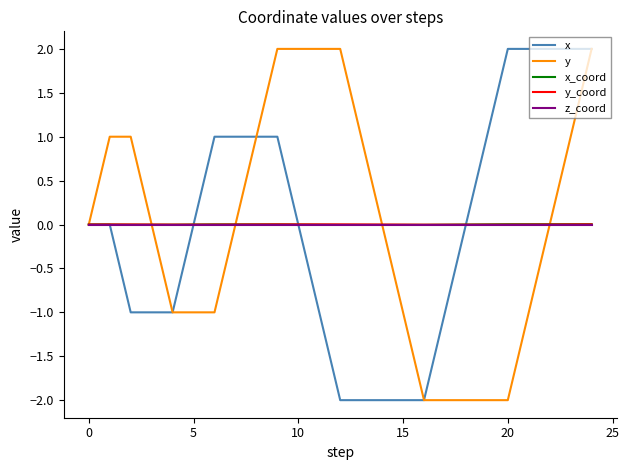

List the series in order of their peak value, highest first.

x, y, x_coord, y_coord, z_coord